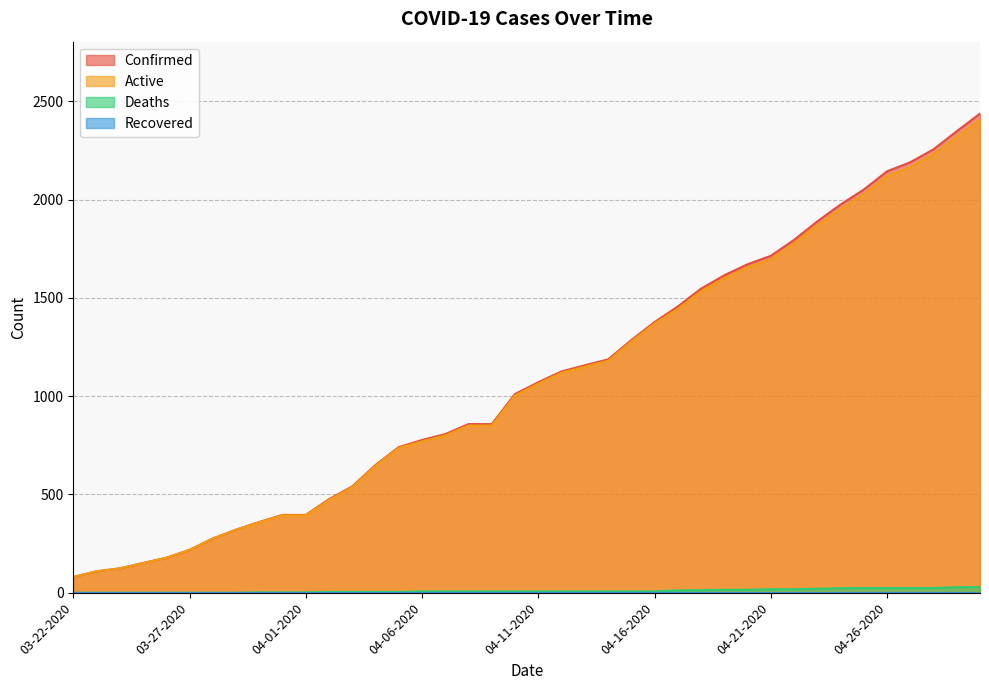

Which series has the largest range (max minus min)?

Confirmed